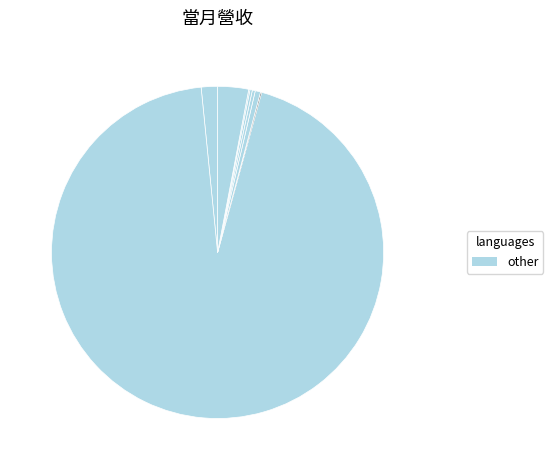

To the nearest percent, what is the difference between the largest and smallest slice percentages?

94%